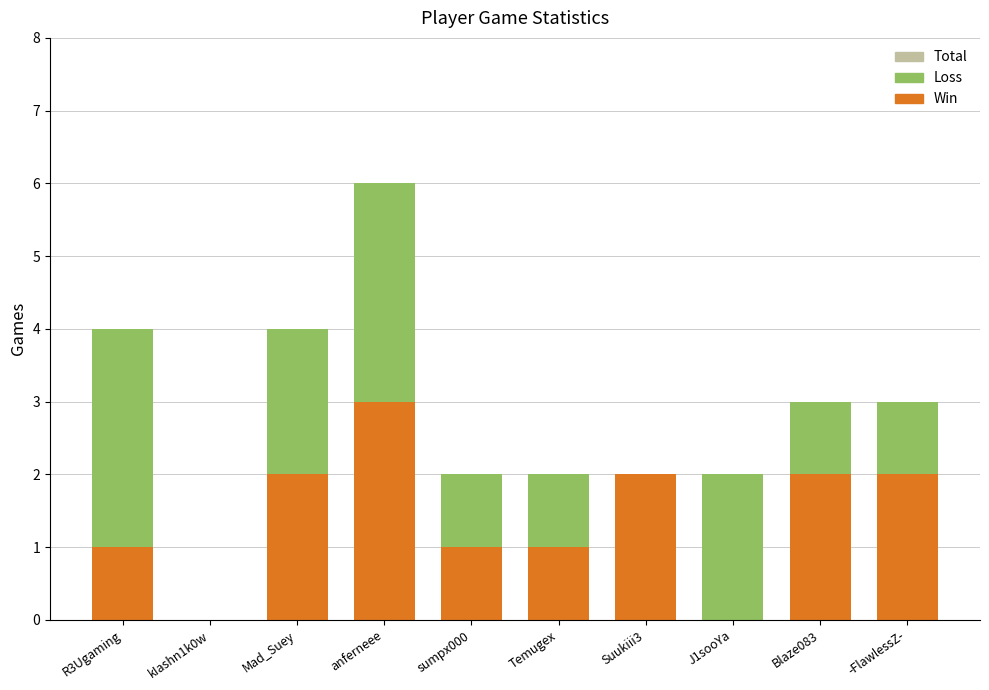

Which category has the highest value in the Win series?

anferneee